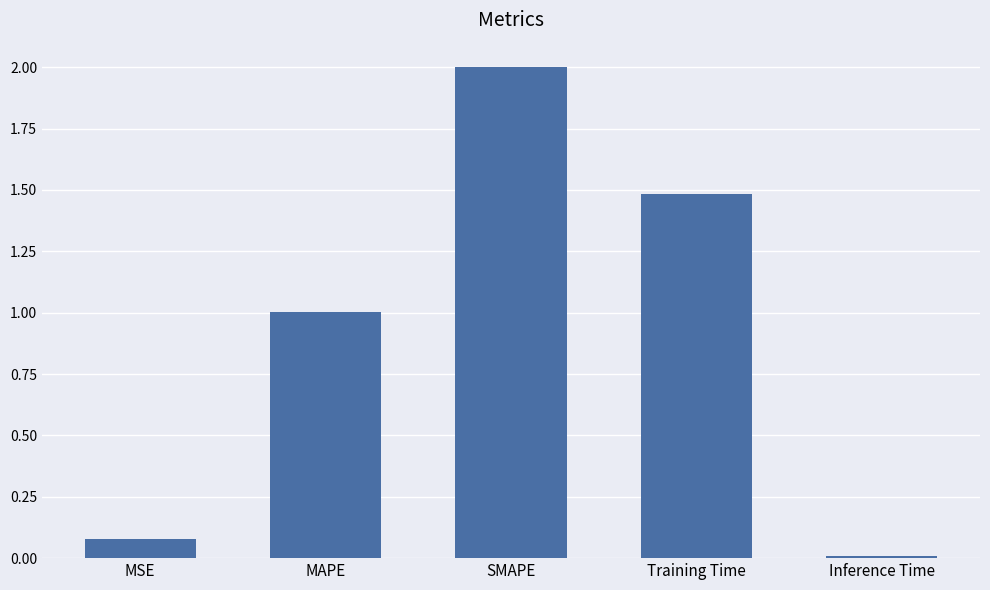

Read the value at SMAPE.

2.0